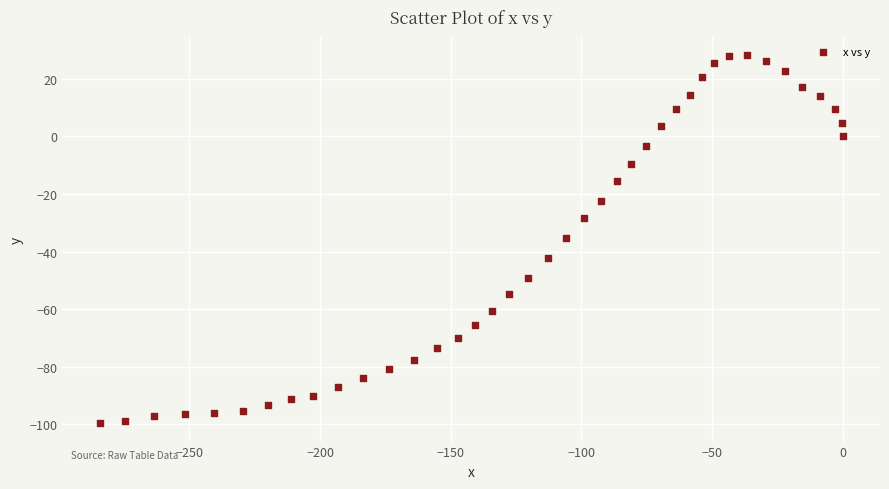

What is the range of X values (max minus min)?

284.4